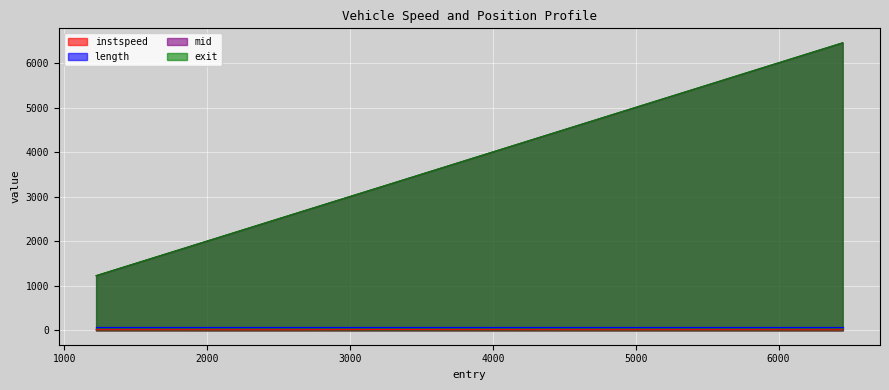

At which label does exit first exceed 4755?

4750.192766095349